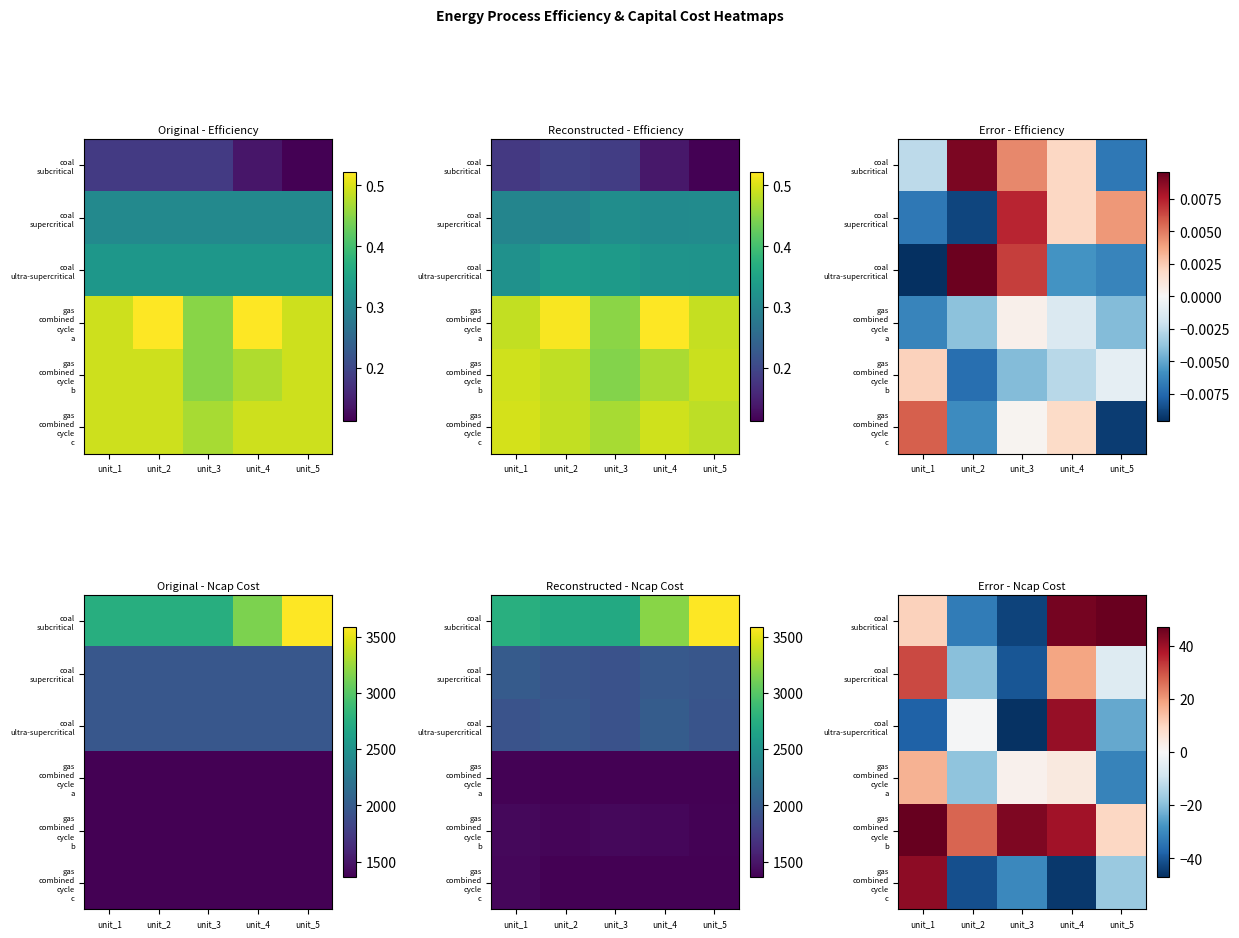

Which has a higher value, unit_3 or unit_1?

unit_1